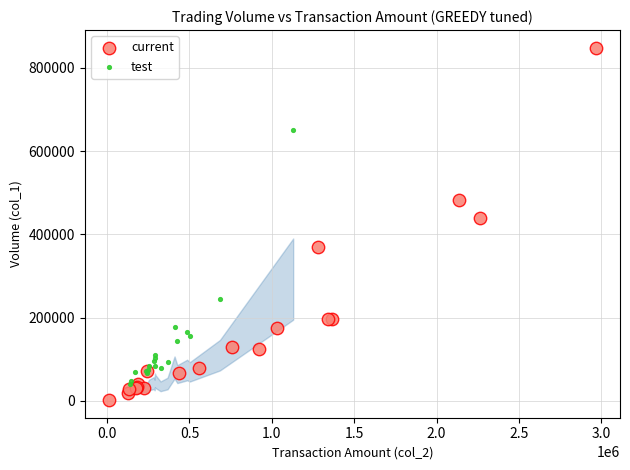

Which series reaches the minimum Y coordinate?

current